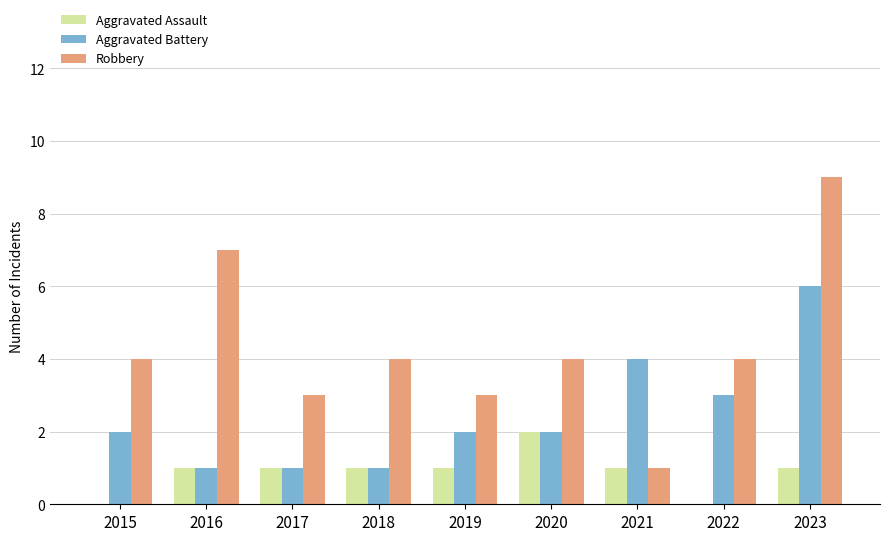

At which category does the chart reach its peak across all series?

2023